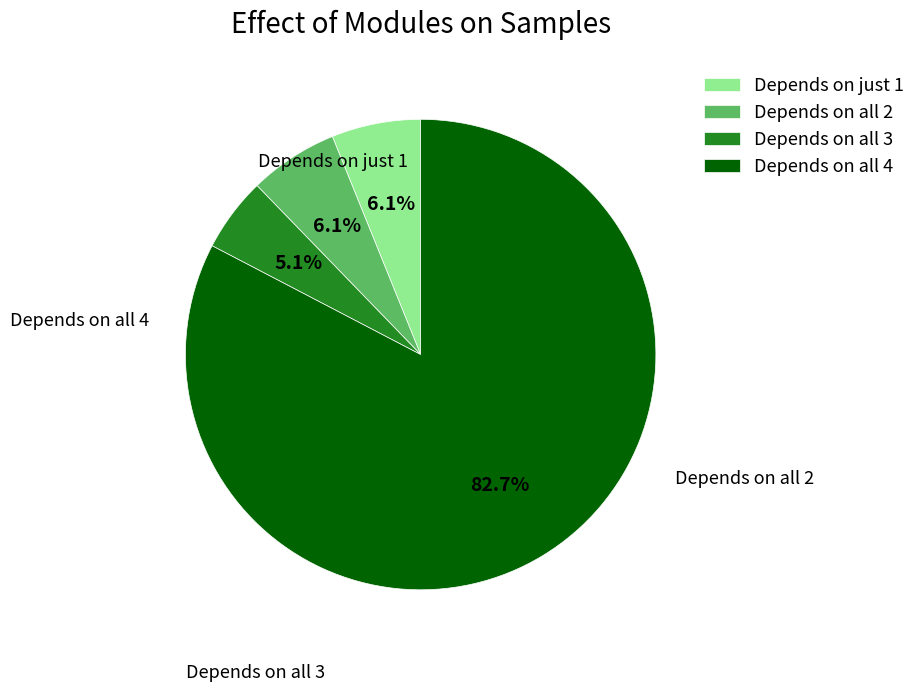

Which slice is the largest?

Depends on all 4